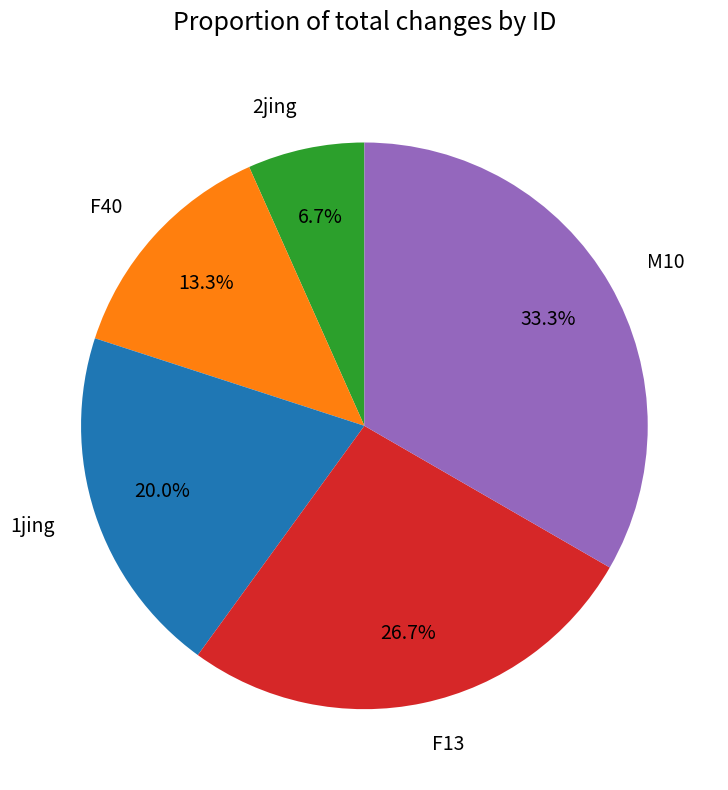

Is it true that F40 is 13% of the pie?

True